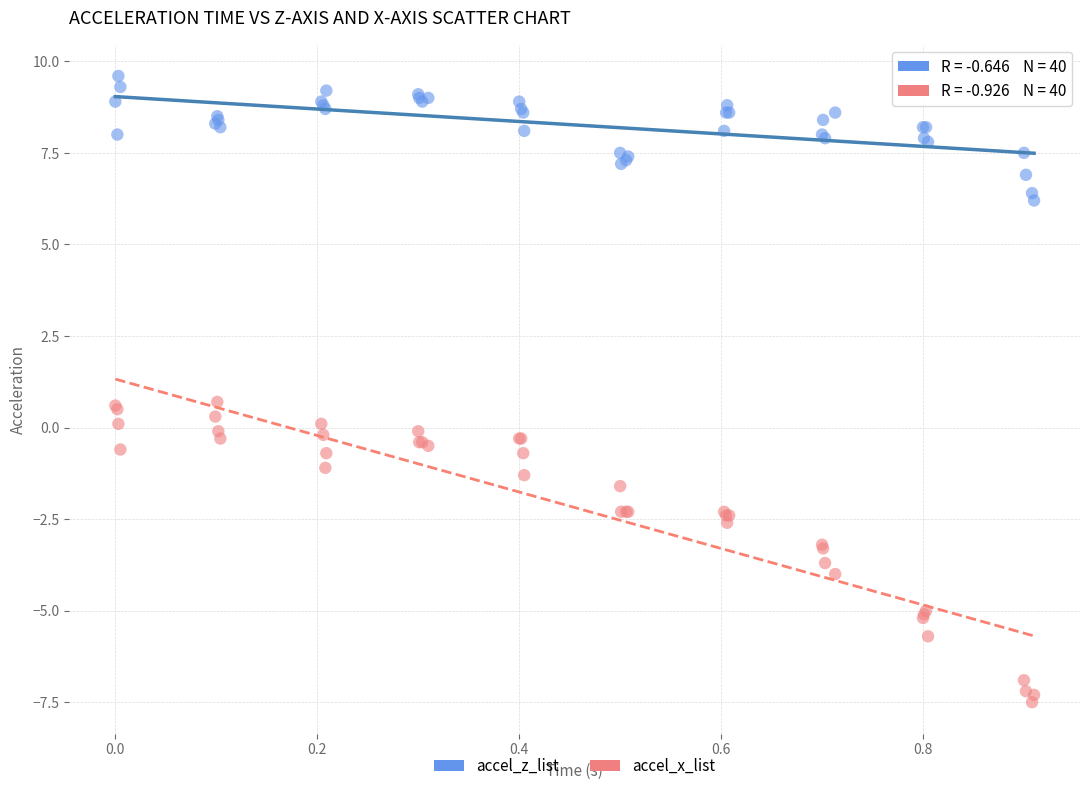

Which series contains the lowest Y value?

accel_x_list